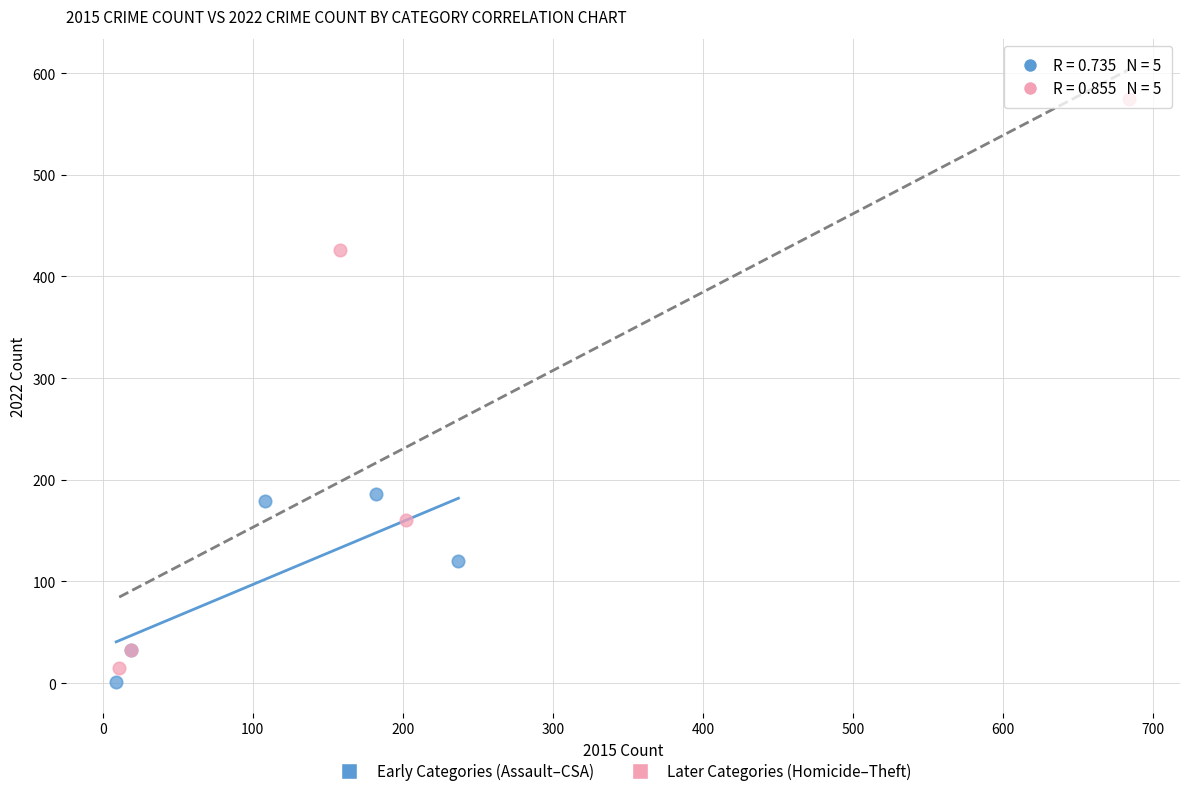

Which series has the widest spread of Y values?

Later Categories (Homicide–Theft)